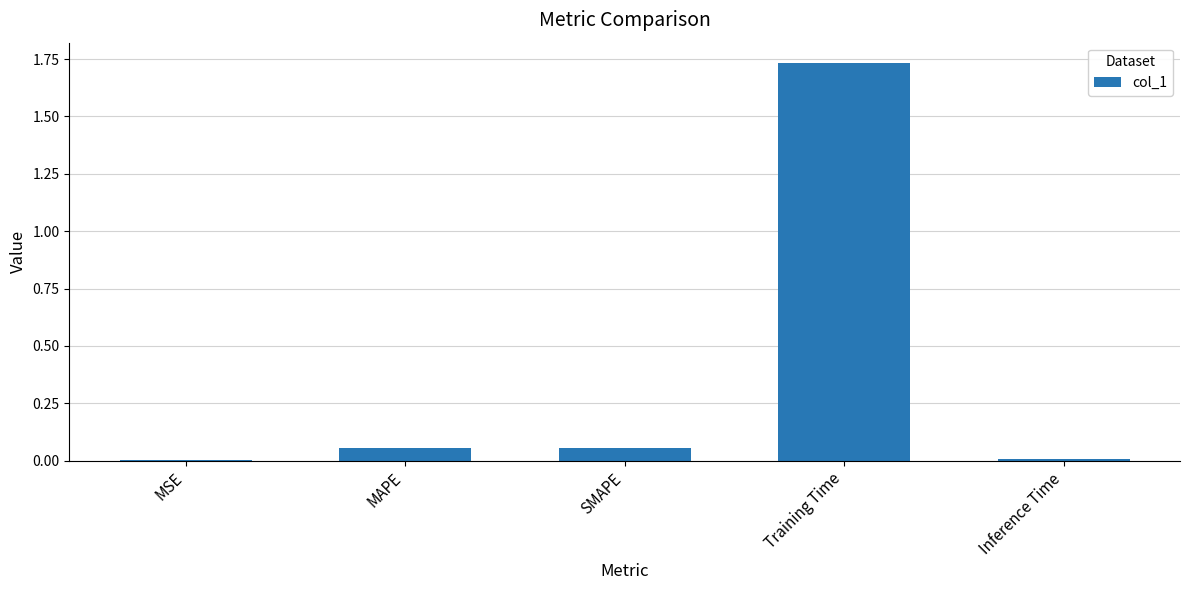

Between Training Time and MAPE, which is larger?

Training Time